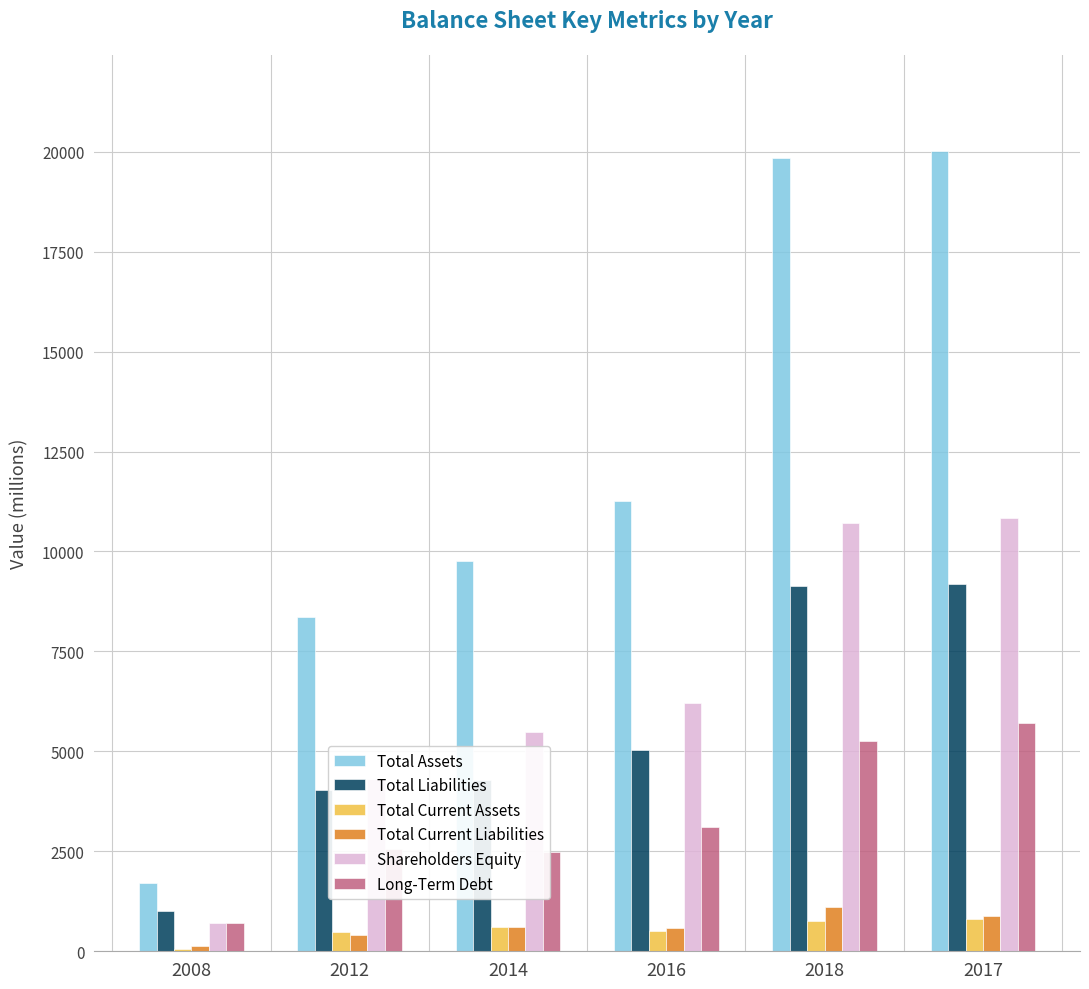

What is the sum of all Total Current Liabilities values?

3752